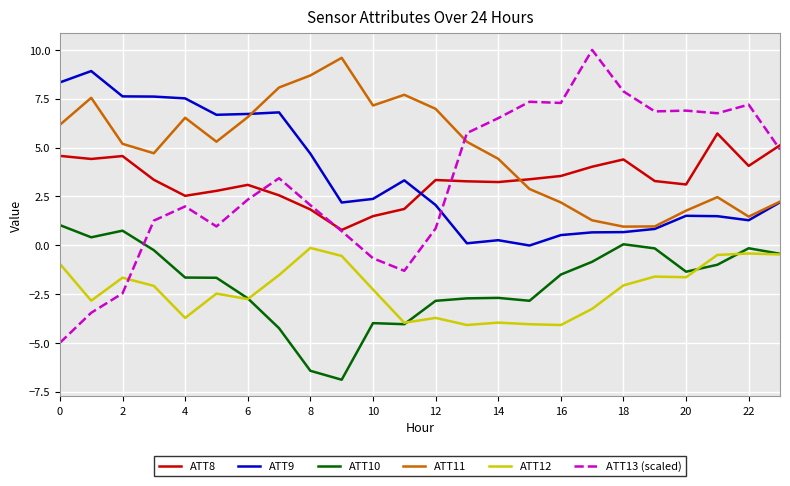

True or false: ATT13 (scaled) and ATT10 intersect in this chart.

True